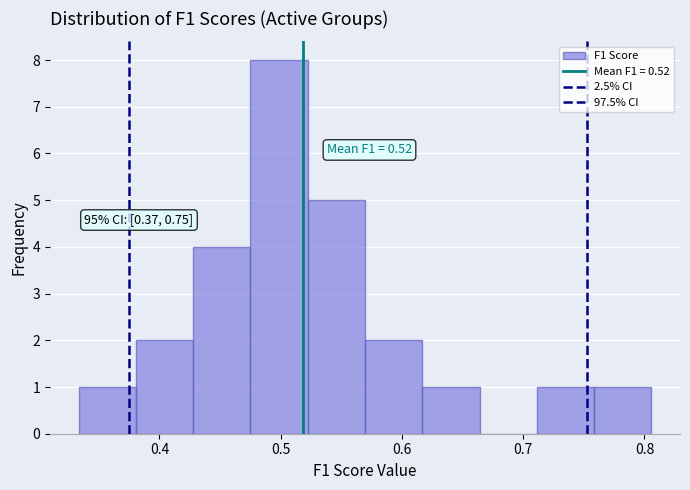

Over which range of the x-axis is the bar tallest?

0.48 to 0.52